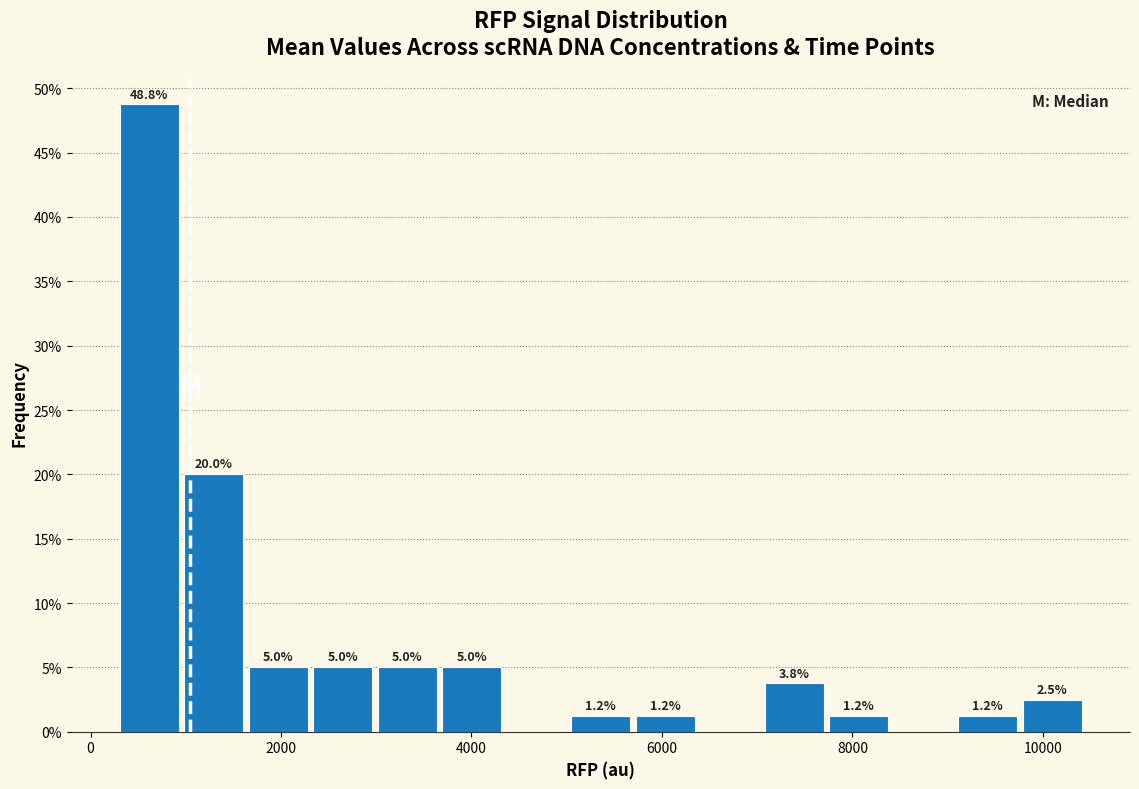

Around what value on the x-axis is the tallest bar? Give the approximate position of its centre, as read against the axis.

600